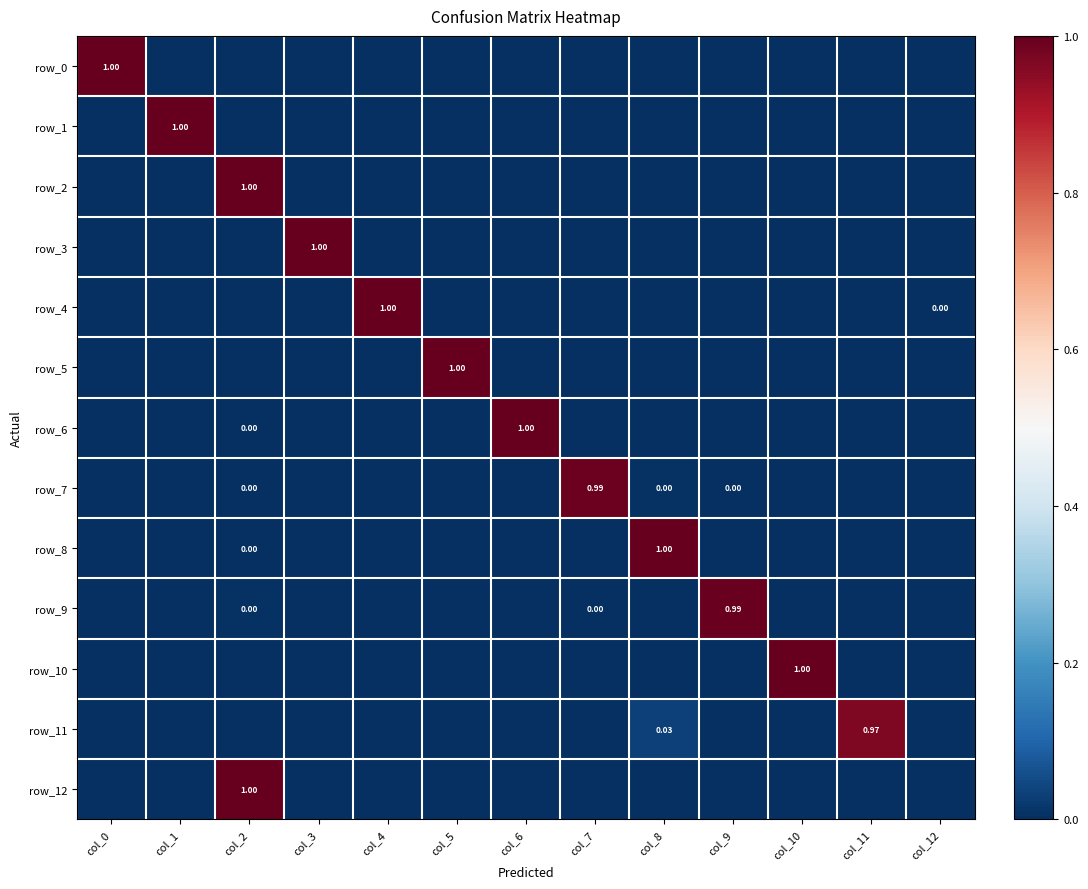

How many distinct data groups are displayed?

13